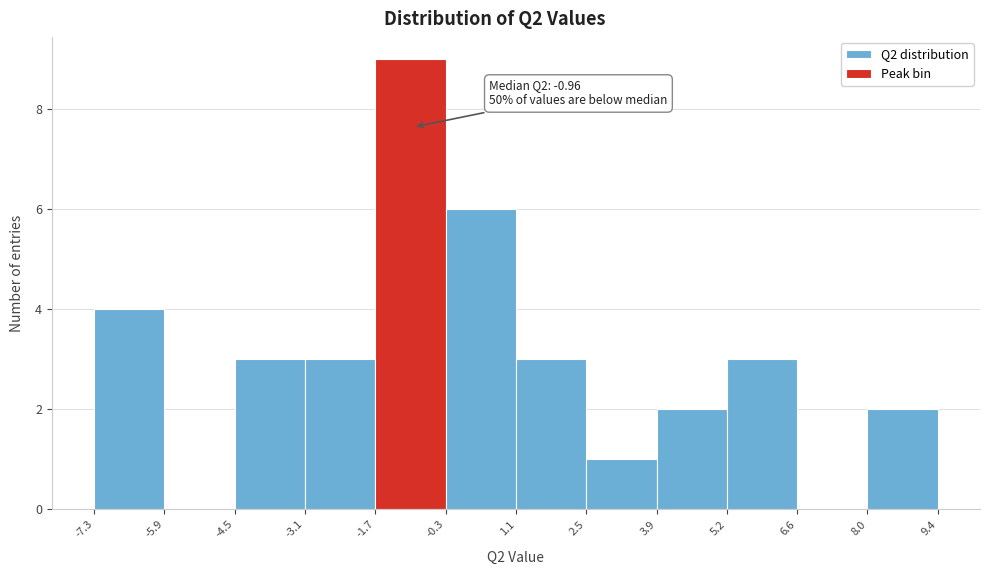

Which range on the x-axis has the tallest bar?

-1.7 to -0.3